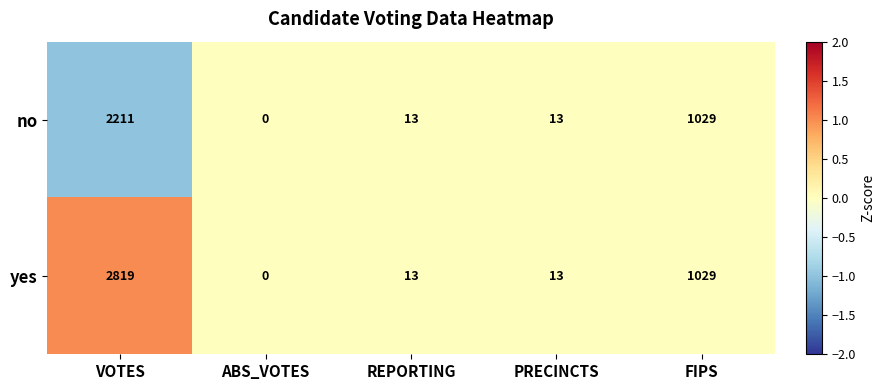

Reading left to right, extract all data points from this chart.

no: VOTES=2211	ABS_VOTES=0	REPORTING=13	PRECINCTS=13	FIPS=1029
yes: VOTES=2819	ABS_VOTES=0	REPORTING=13	PRECINCTS=13	FIPS=1029